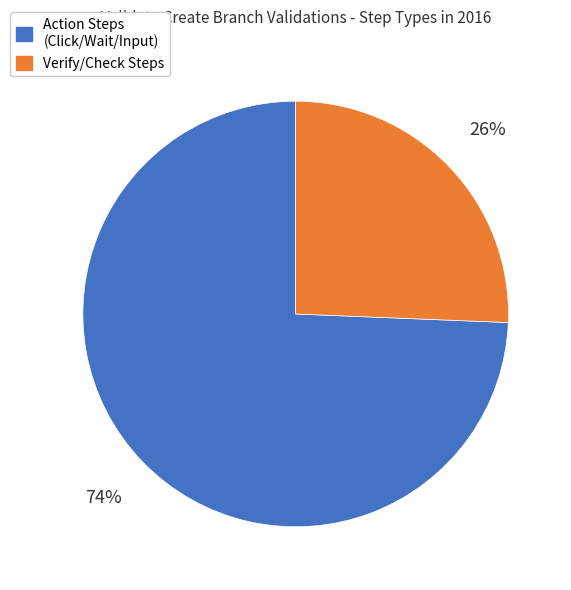

Does any single category account for the majority?

Yes